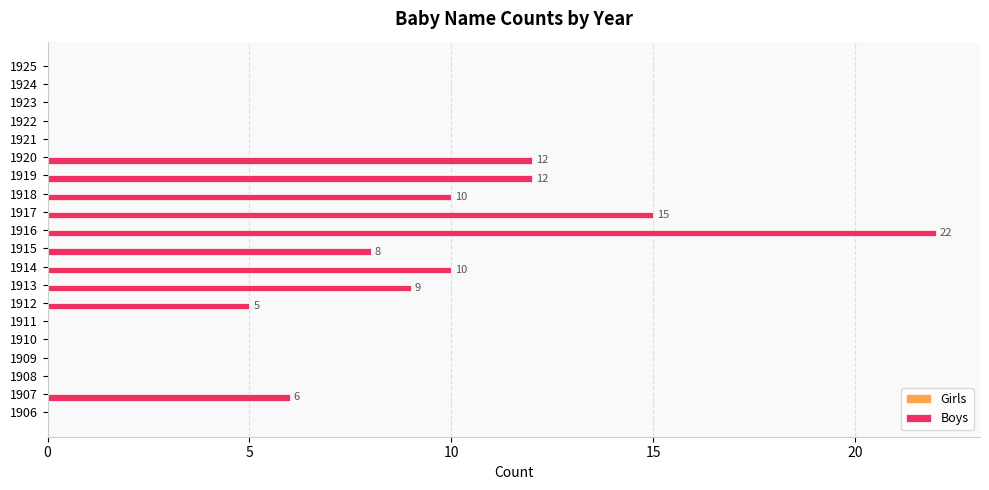

The value at 1917 is 26. True or false?

False